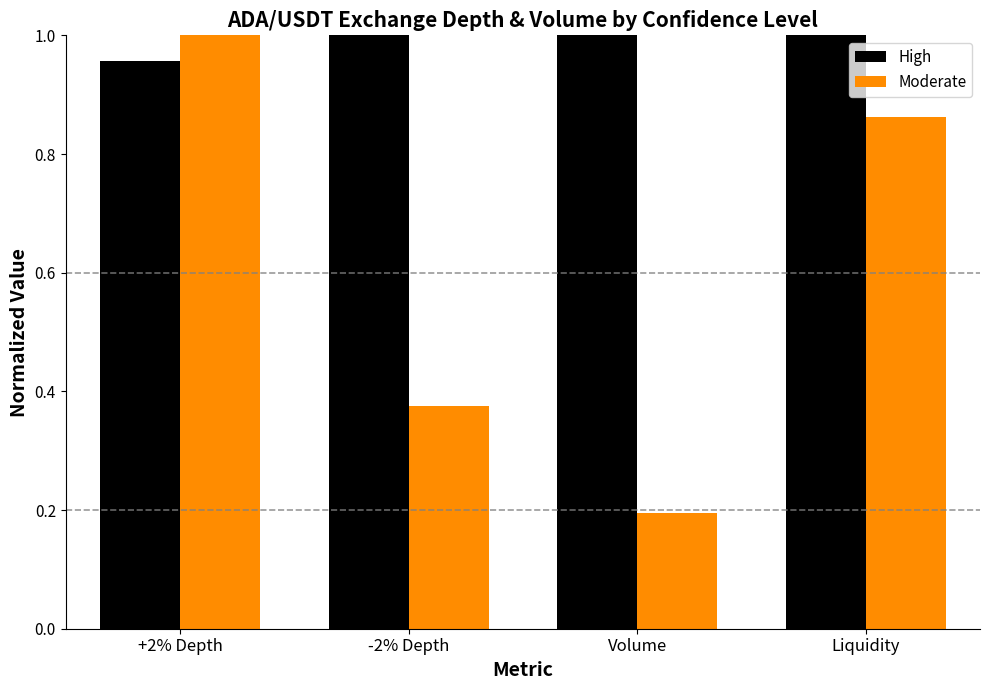

How many groups of bars are there?

4